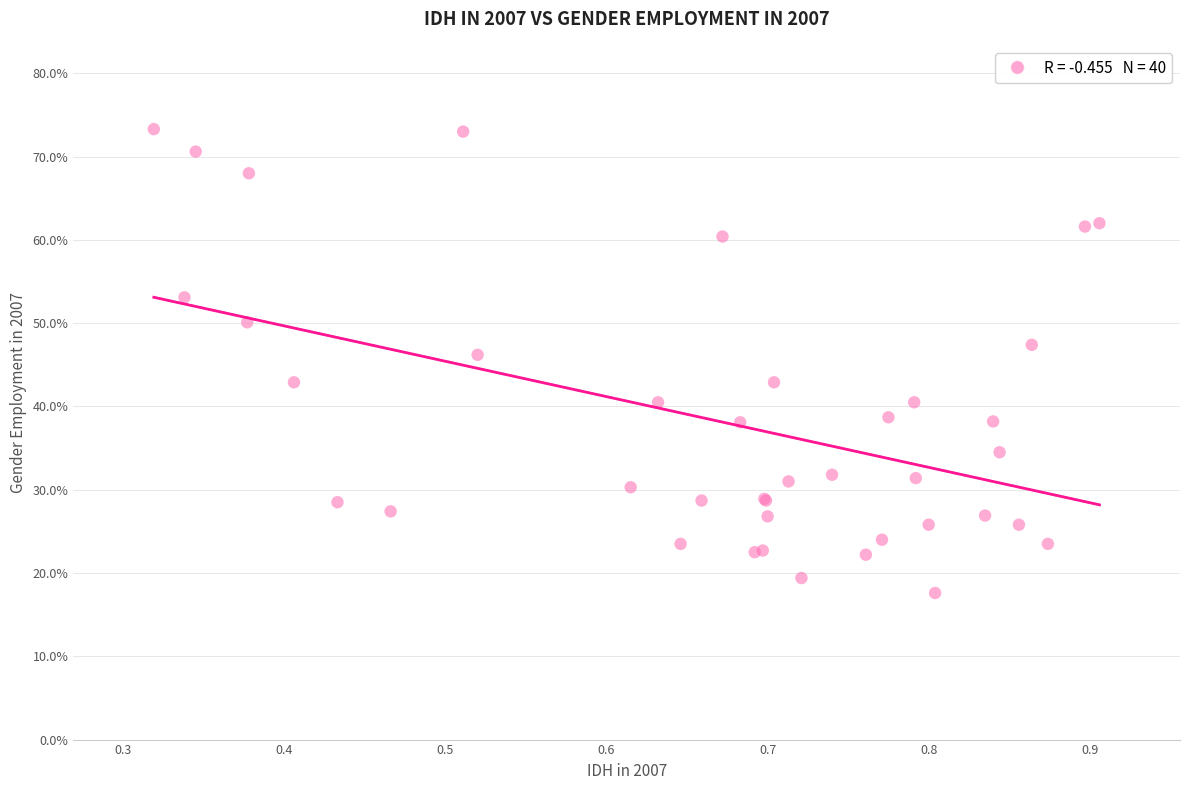

What Y value in the scatter plot is closest to 45?

46.2